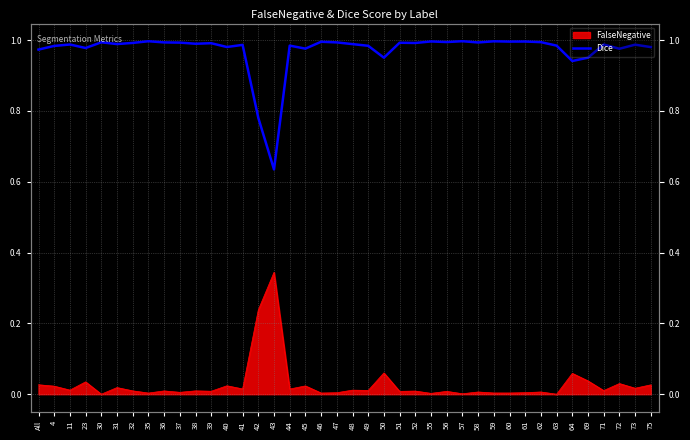

What is the greatest value displayed?

1.0